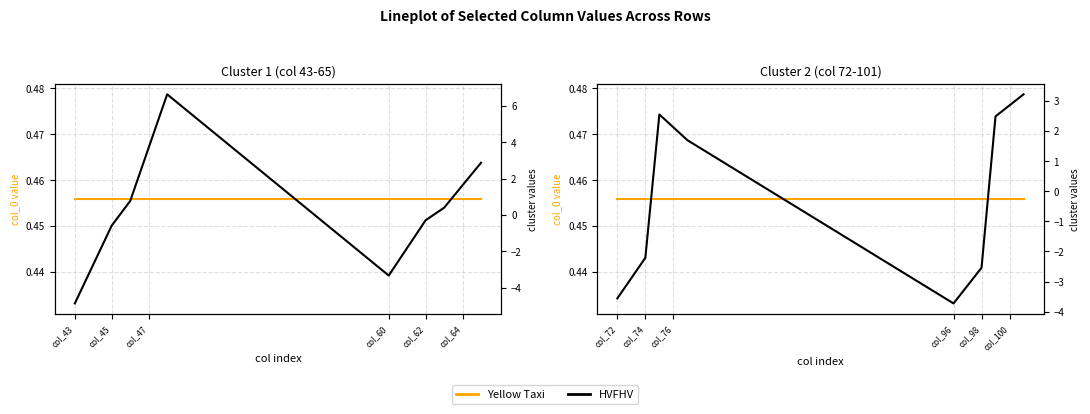

What is the difference between the highest and lowest values at col_74?

2.7